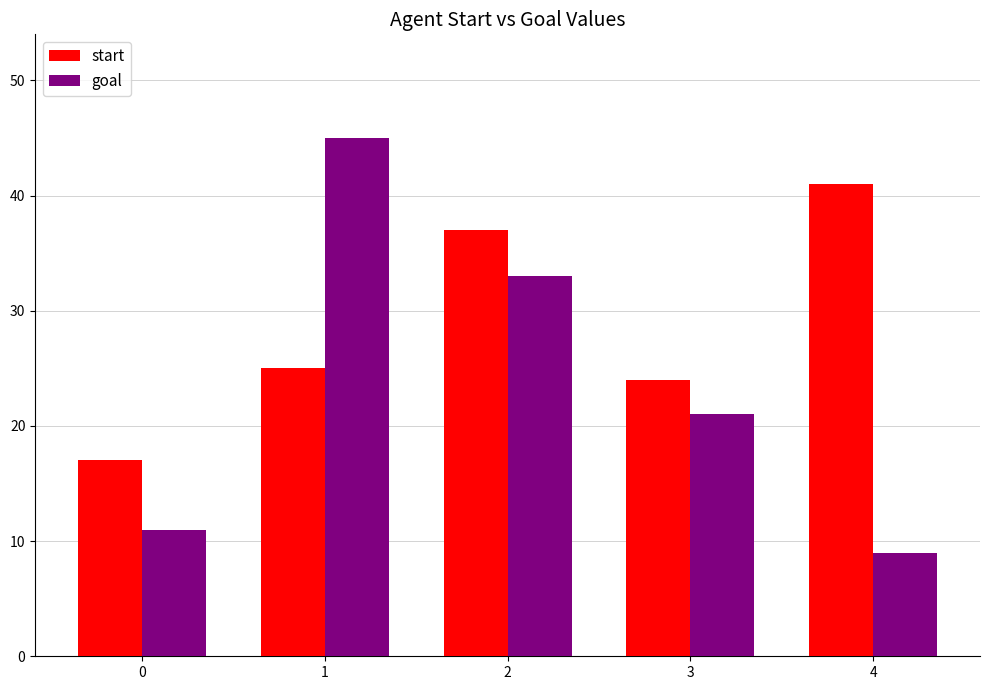

Read the goal value at 2.

33